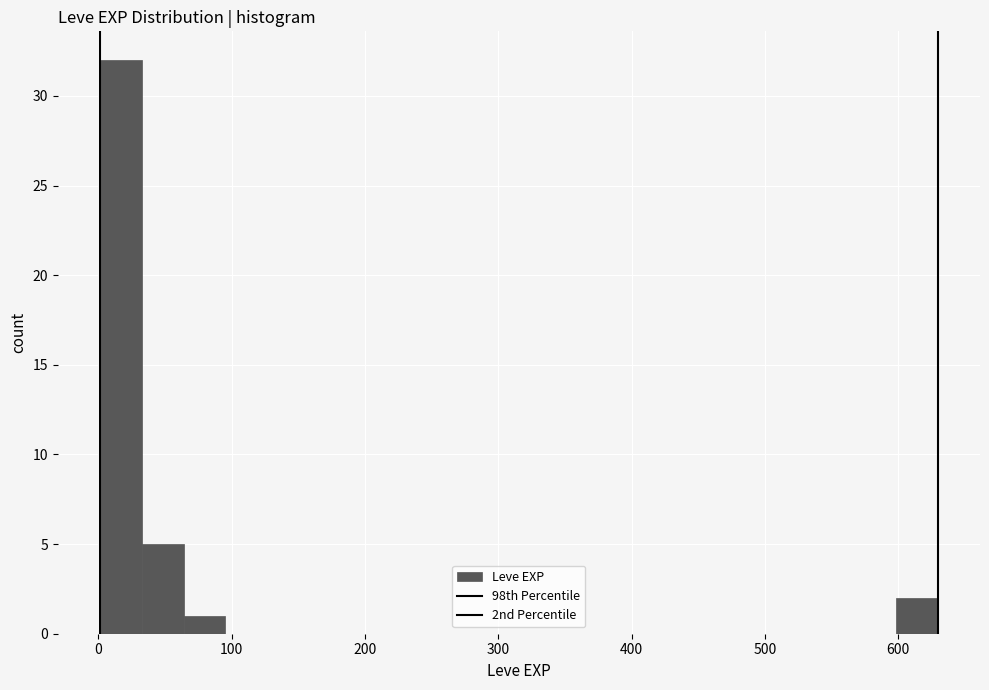

Read against the x-axis, roughly where is the centre of the tallest bar?

20